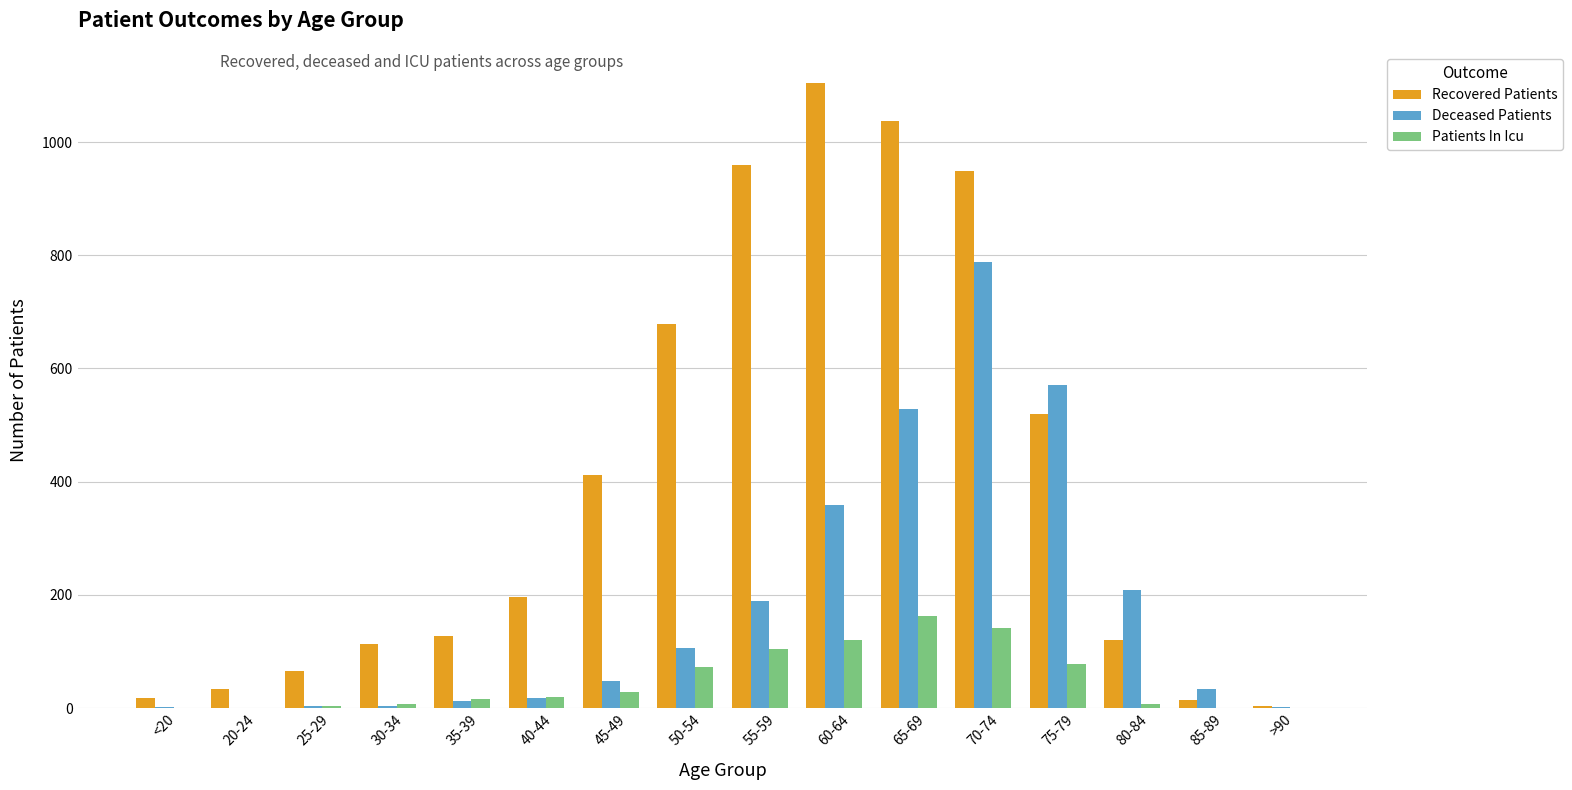

Is the value of Recovered Patients at 55-59 greater than the value of Deceased Patients at 20-24?

Yes